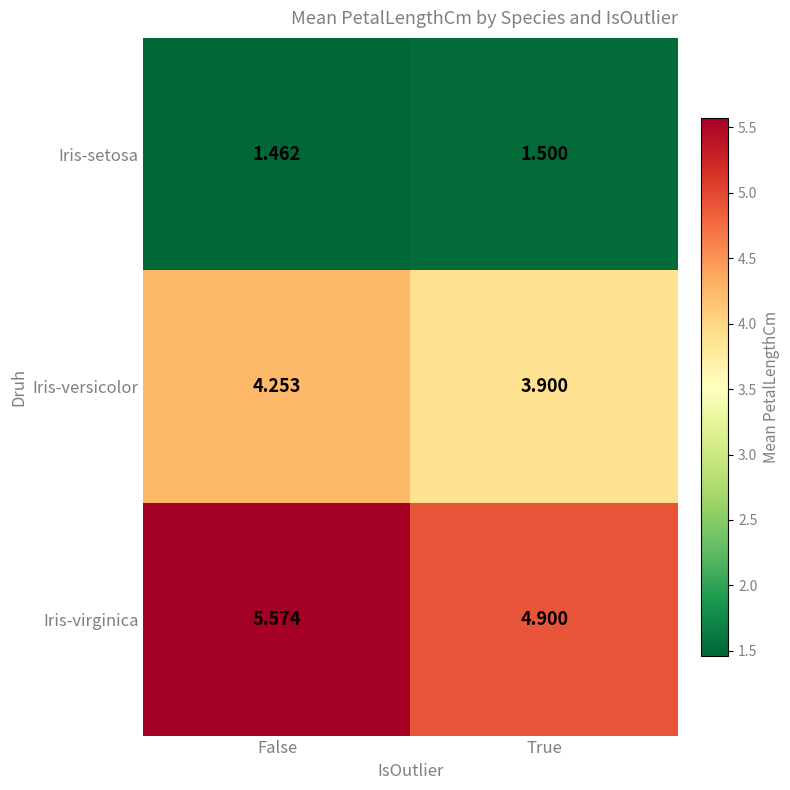

Rank the series at False from lowest to highest value.

Iris-setosa, Iris-versicolor, Iris-virginica